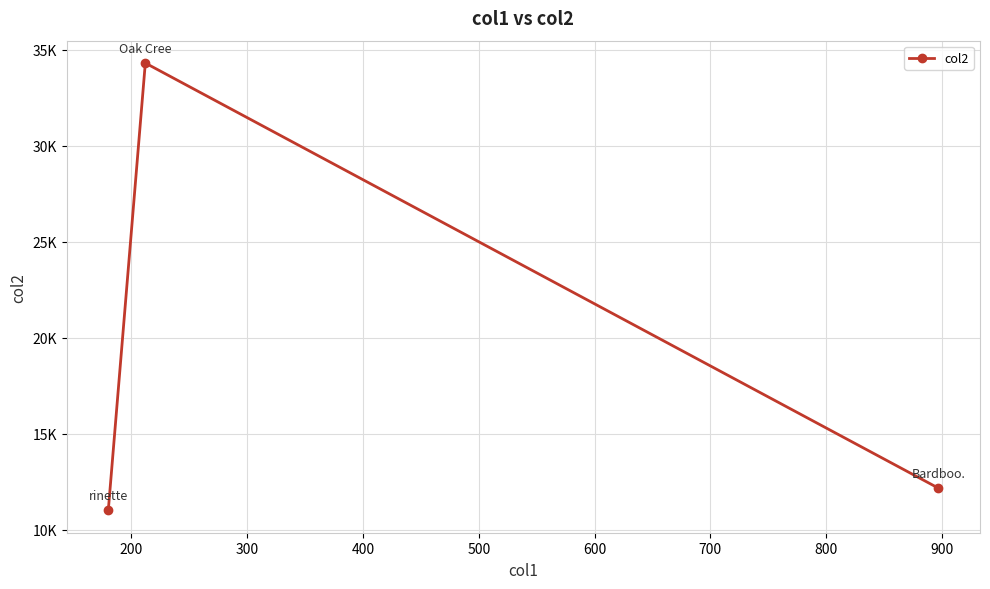

What is the value of the 2nd point from the left?

34313.2